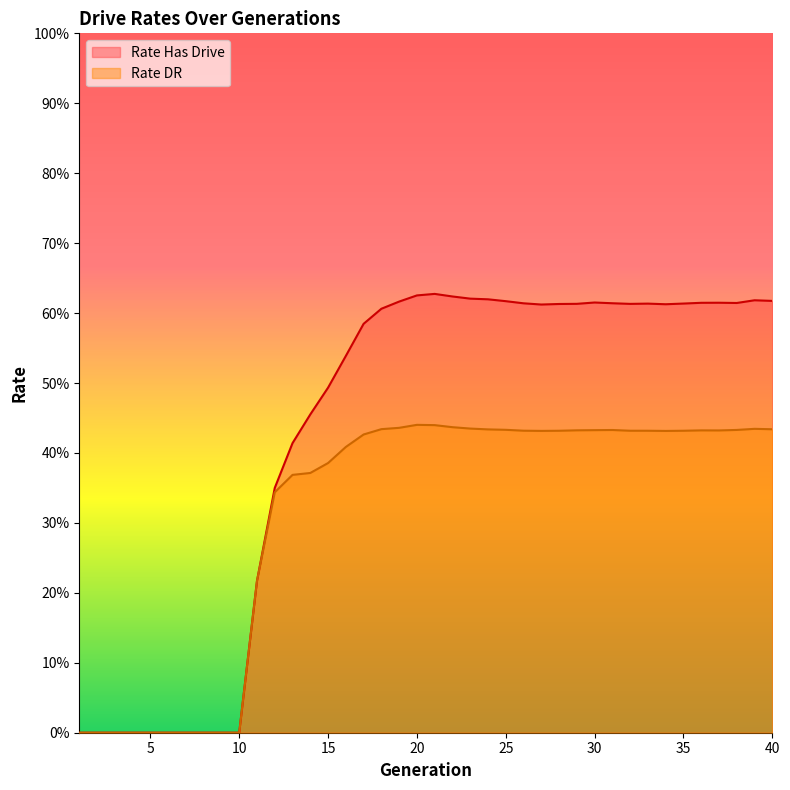

What is the total value across all series at 27?

1.0